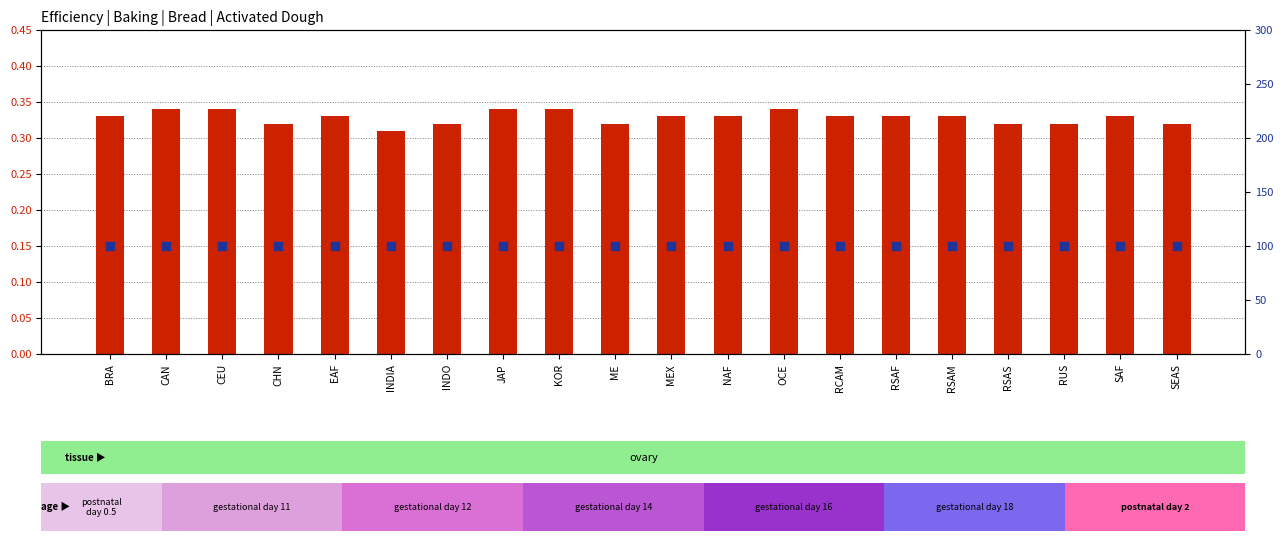

Which series has the largest total across all categories?

percentile rank within the sample